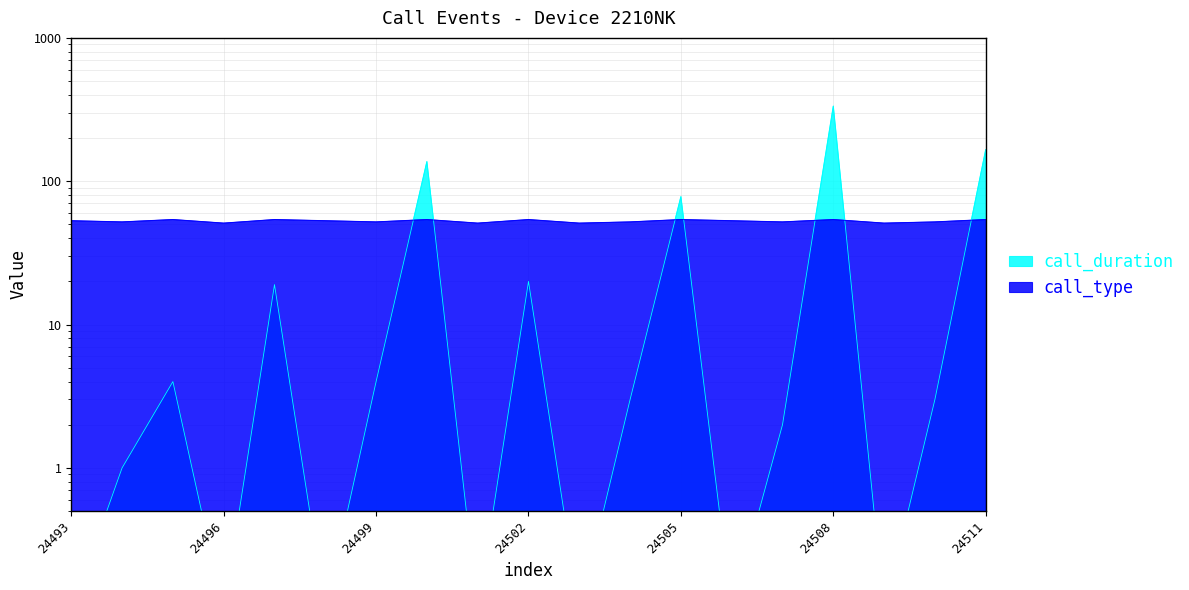

How many values in the call_duration series are below 3?

9